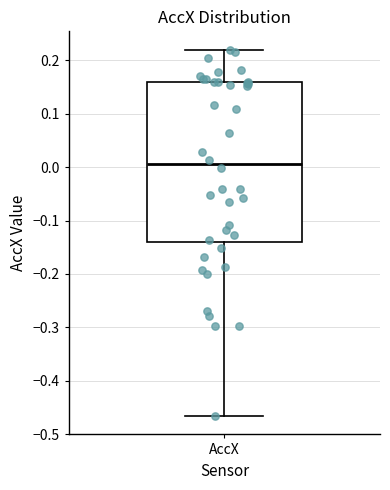

Where does the median line of the box for AccX sit on the y-axis? The values are not printed on the chart, so give them approximately, as read against the axis.

0.01